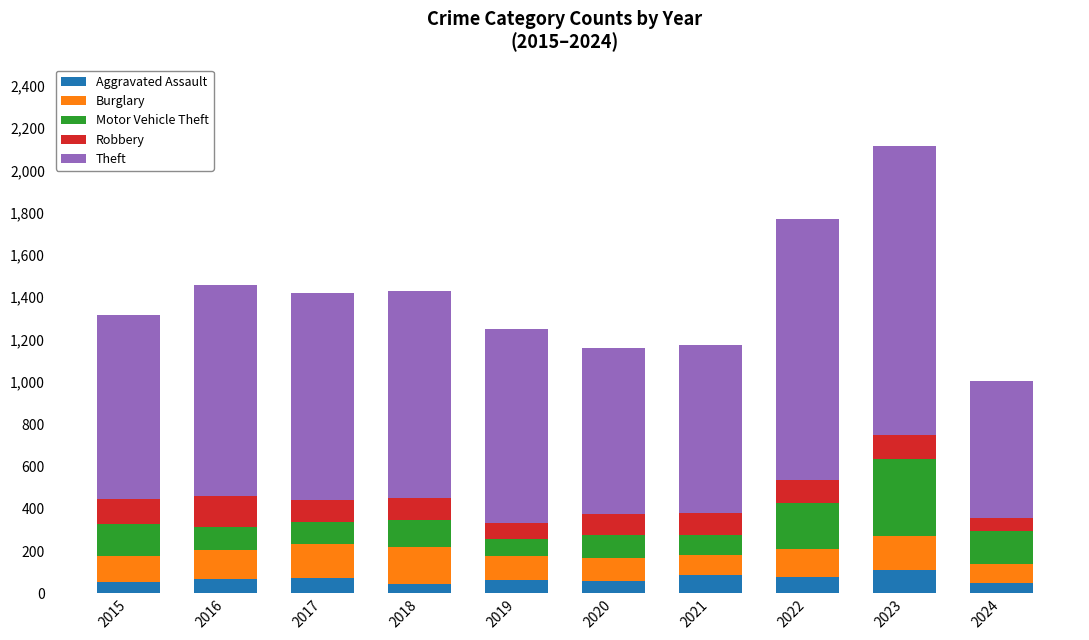

True or false: Aggravated Assault has a value of 56 at 2020.

True